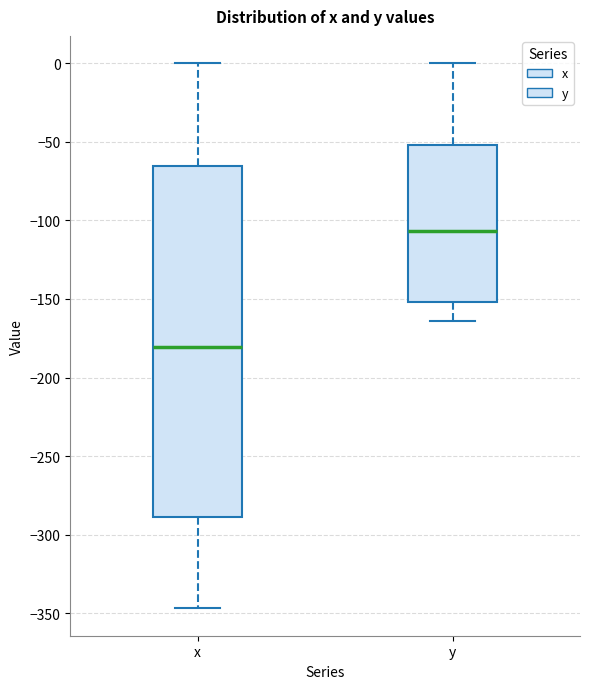

Which box is the tallest, from its lower edge to its upper edge?

x